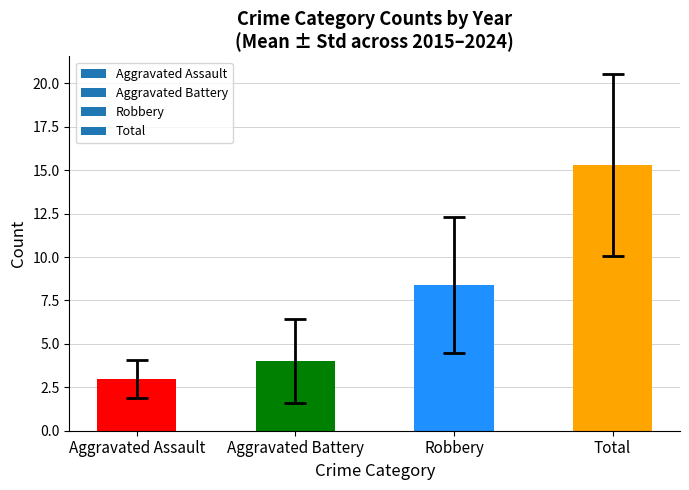

What position from the right is Robbery?

2